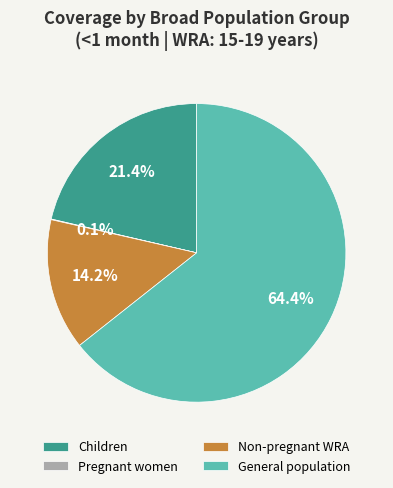

What is the majority slice?

General population